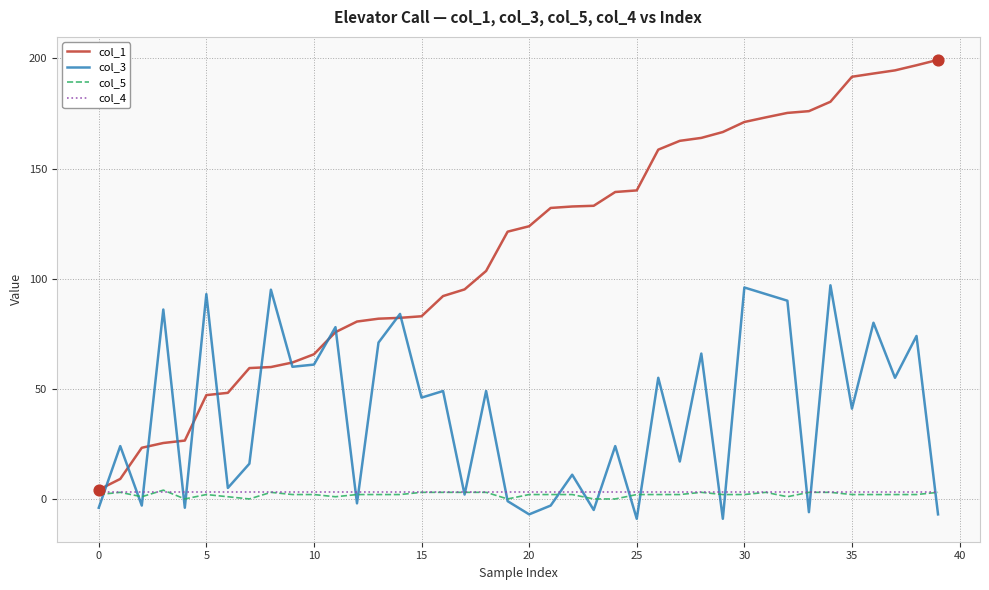

Which series has the largest total across all categories?

col_1